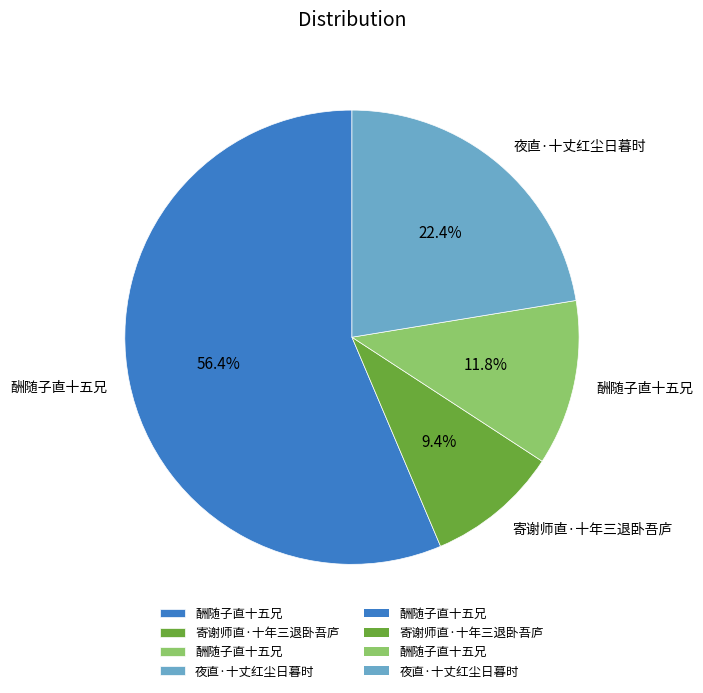

Count the number of slices in the pie.

4